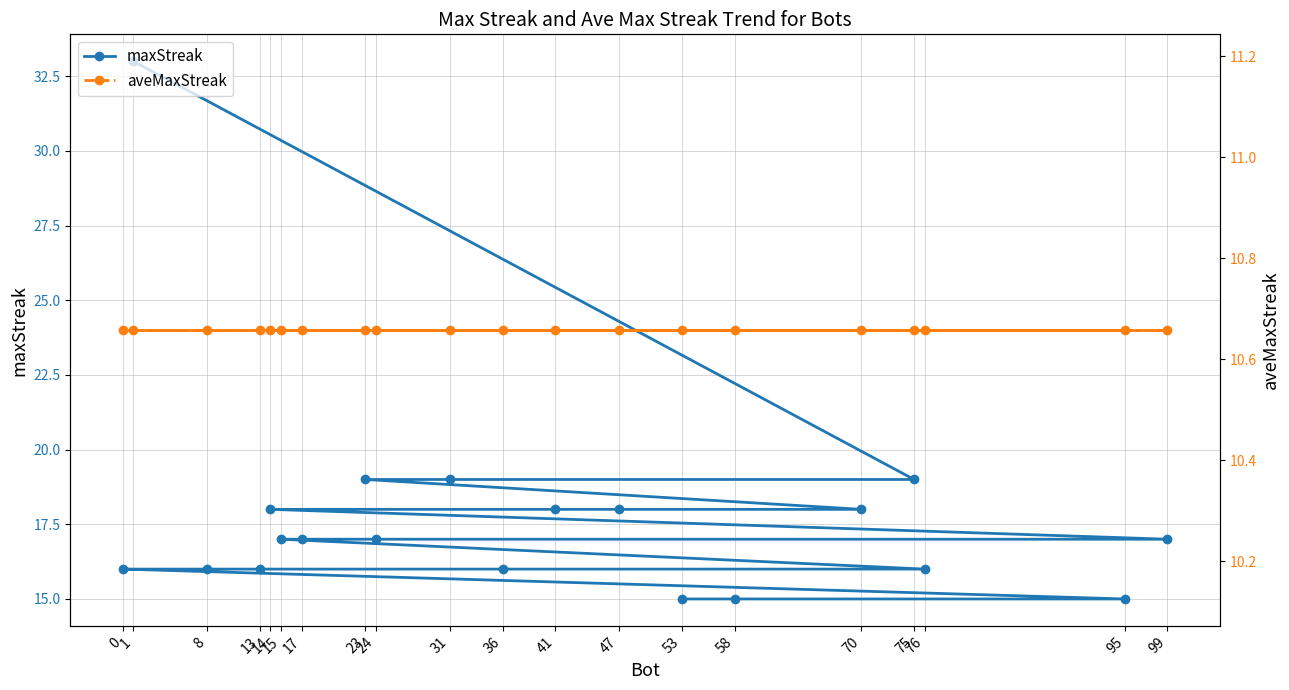

What is the greatest value displayed?

33.0